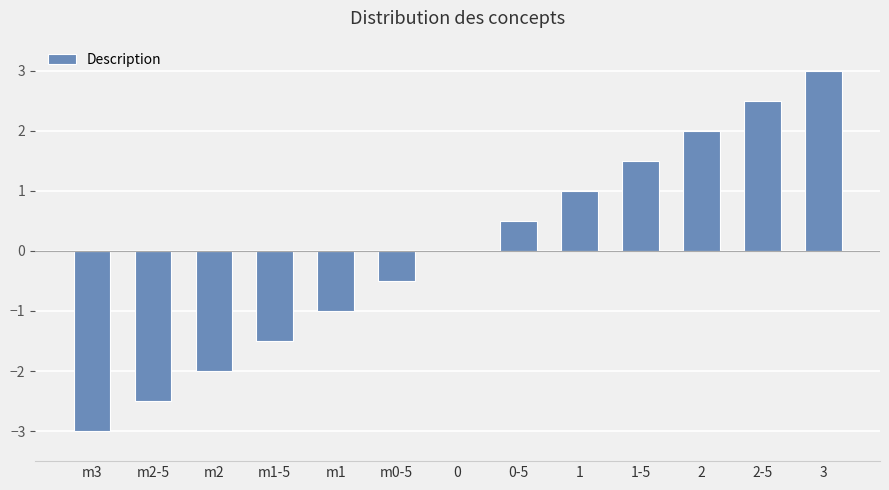

What is the sum of the values at 3 and 1-5?

4.5